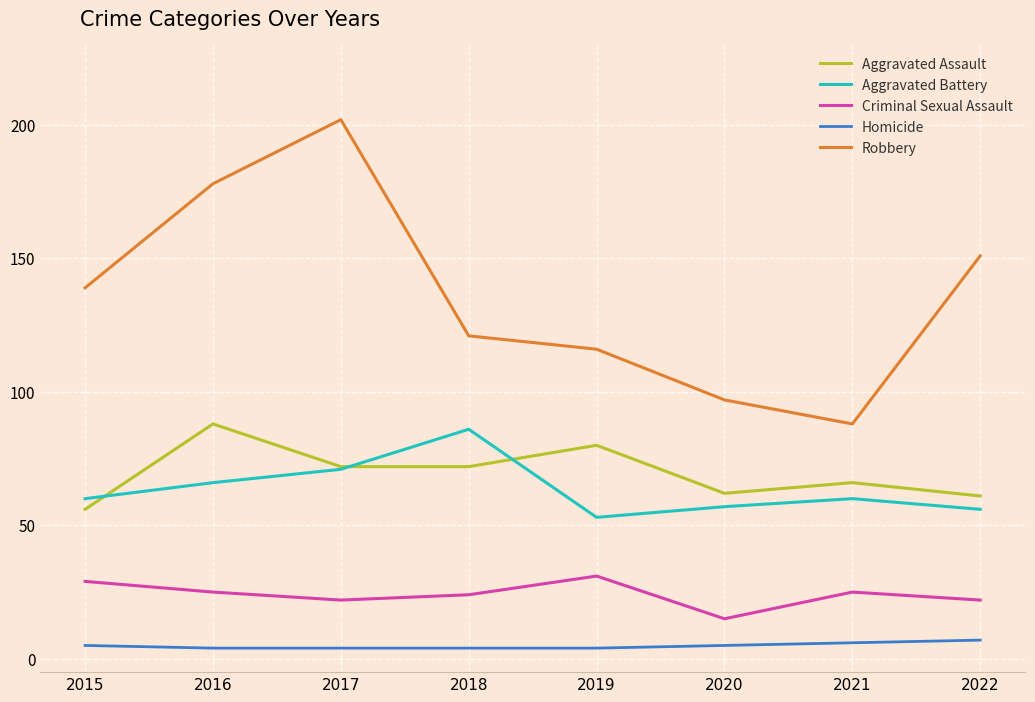

The Robbery series shows 185 at 2019. True or false?

False